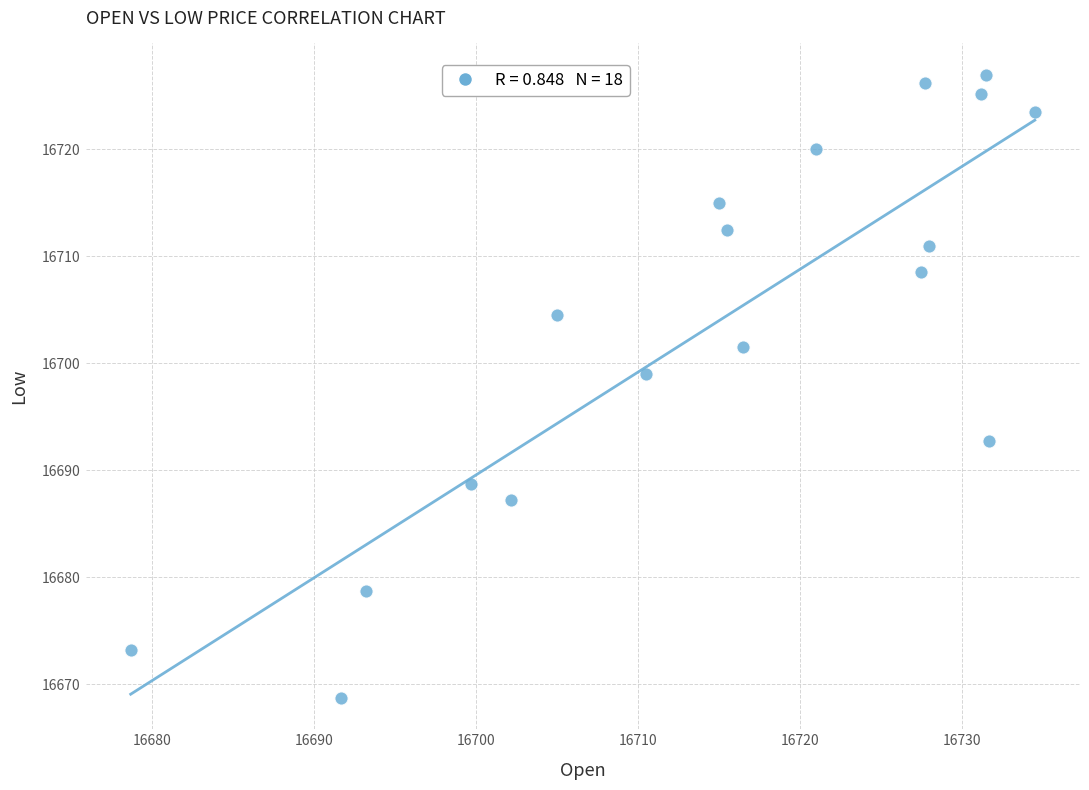

What Y value in the scatter plot is closest to 16697?

16699.0